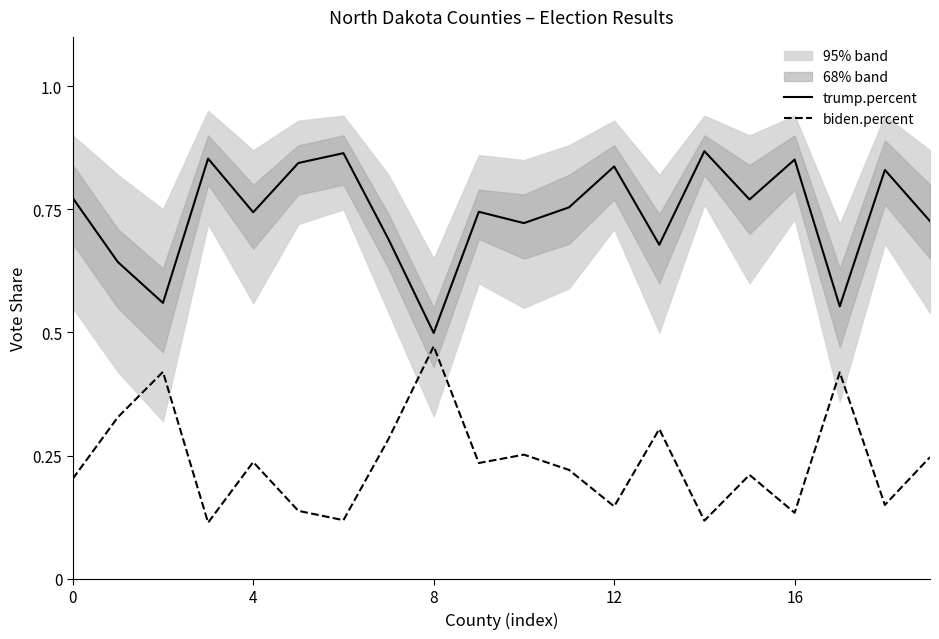

What is the maximum value for trump.percent?

0.9